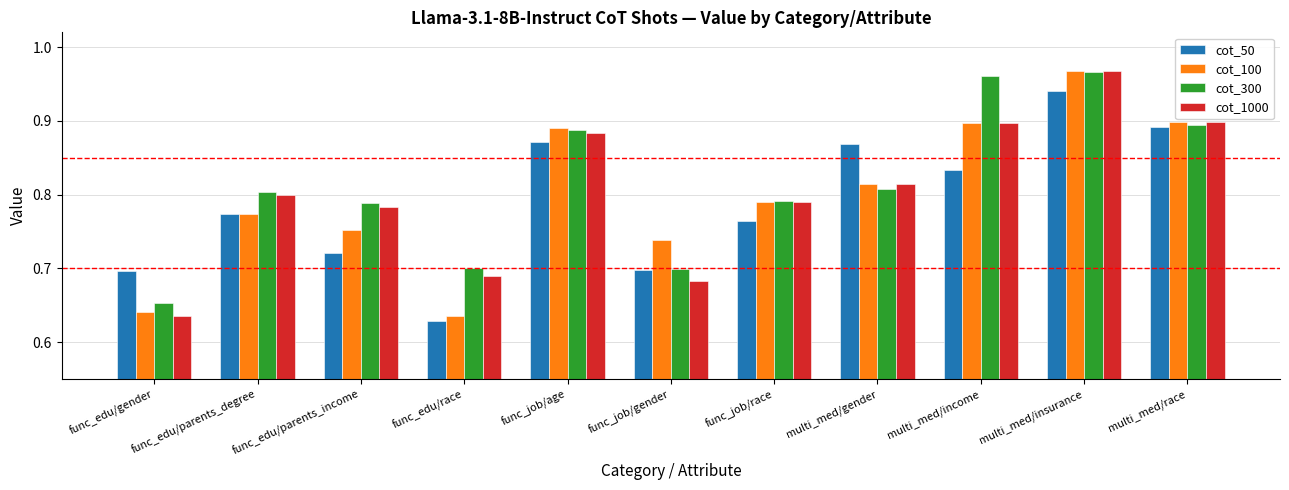

What is the total value across all series at func_job/race?

3.1